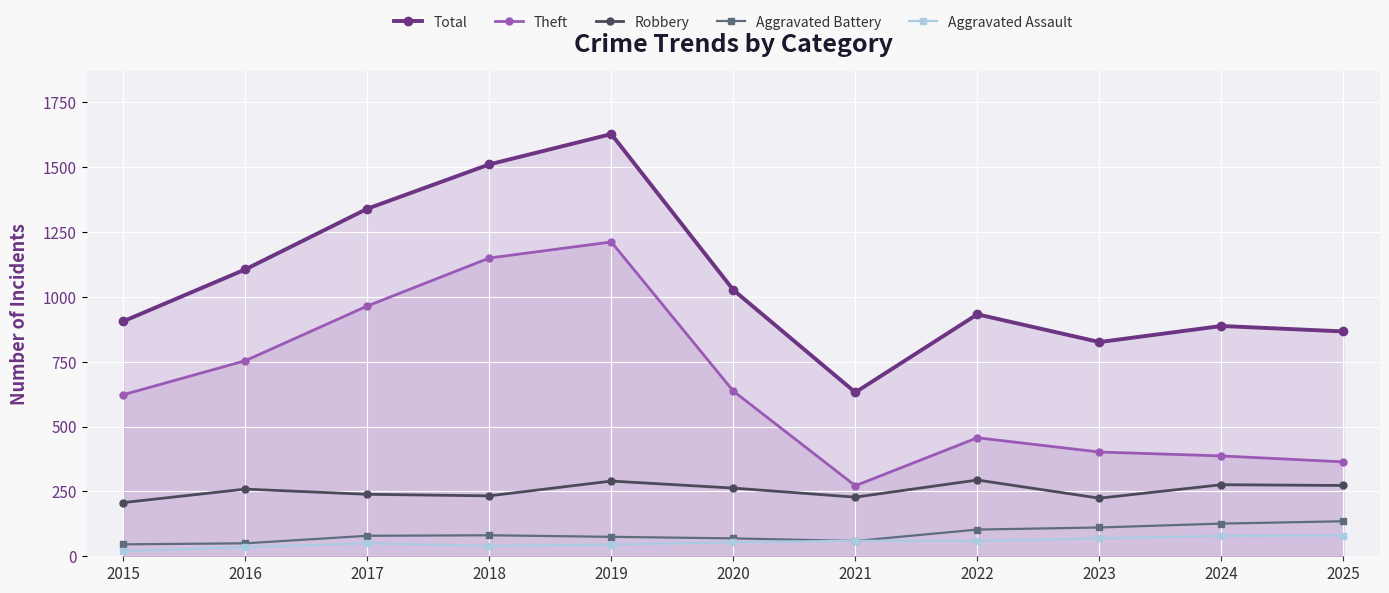

Which series changed the most between 2016 and 2023?

Theft